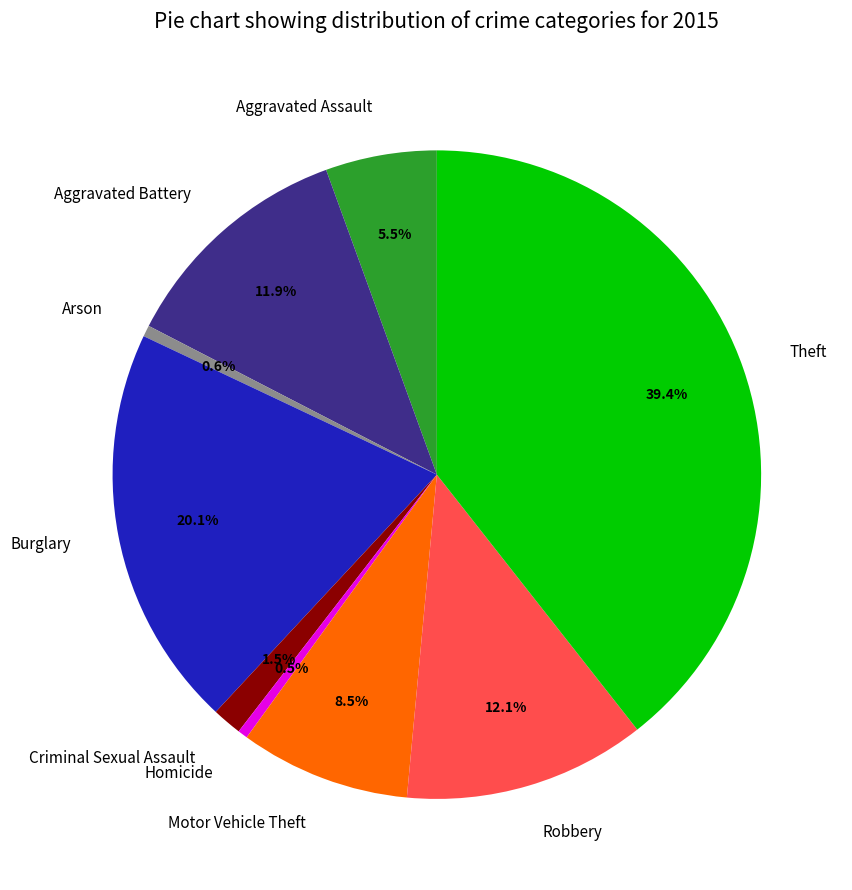

Does Arson represent more than half of the total?

No